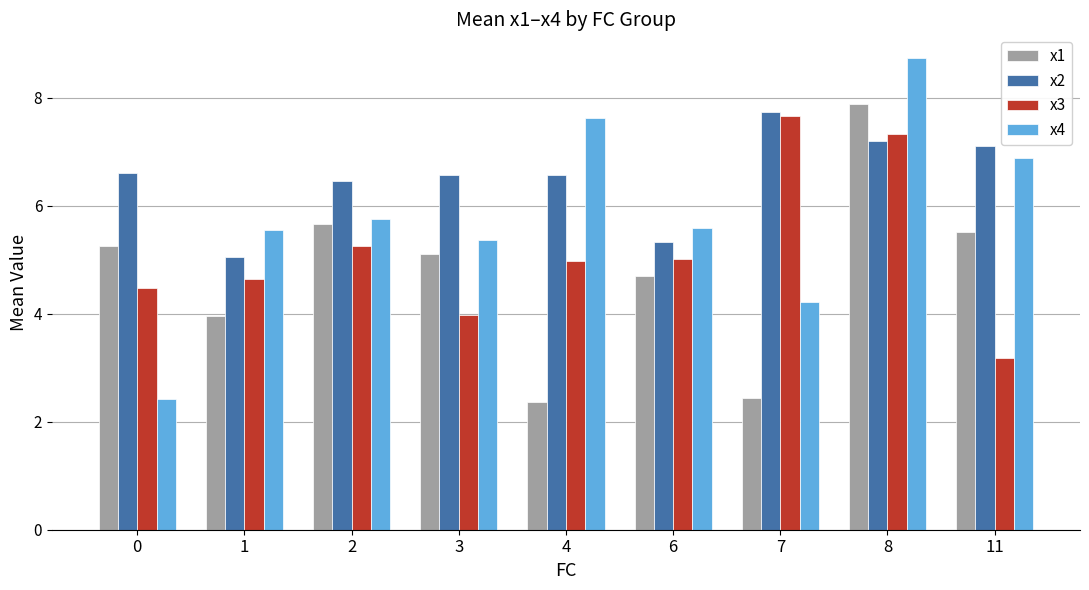

What is the lowest value of the x3 series?

3.2